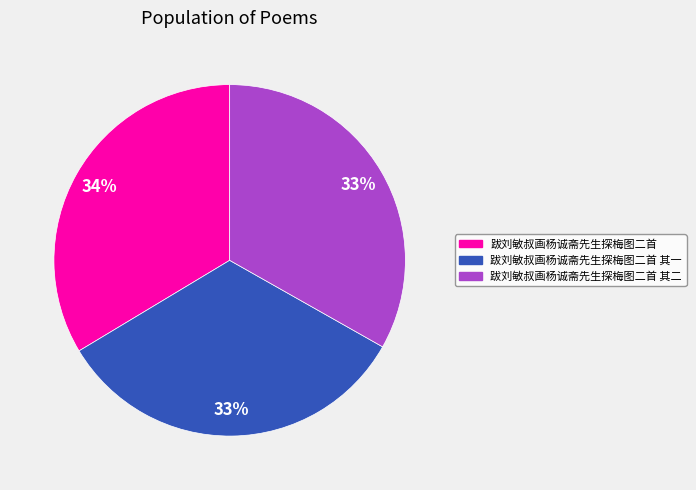

To the nearest percent, what percentage of the pie is 跋刘敏叔画杨诚斋先生探梅图二首?

34%